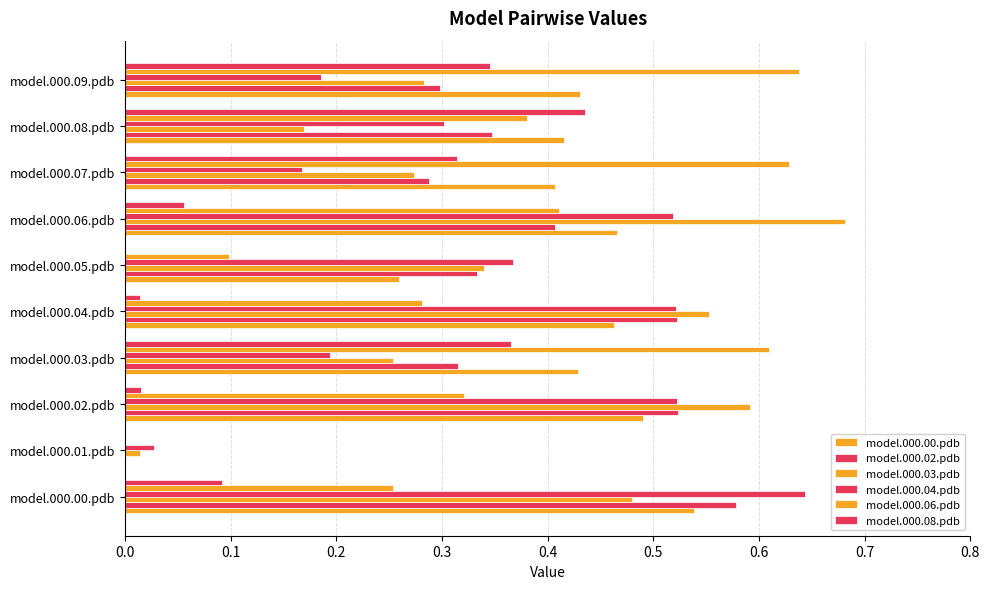

What is the greatest value displayed?

0.7